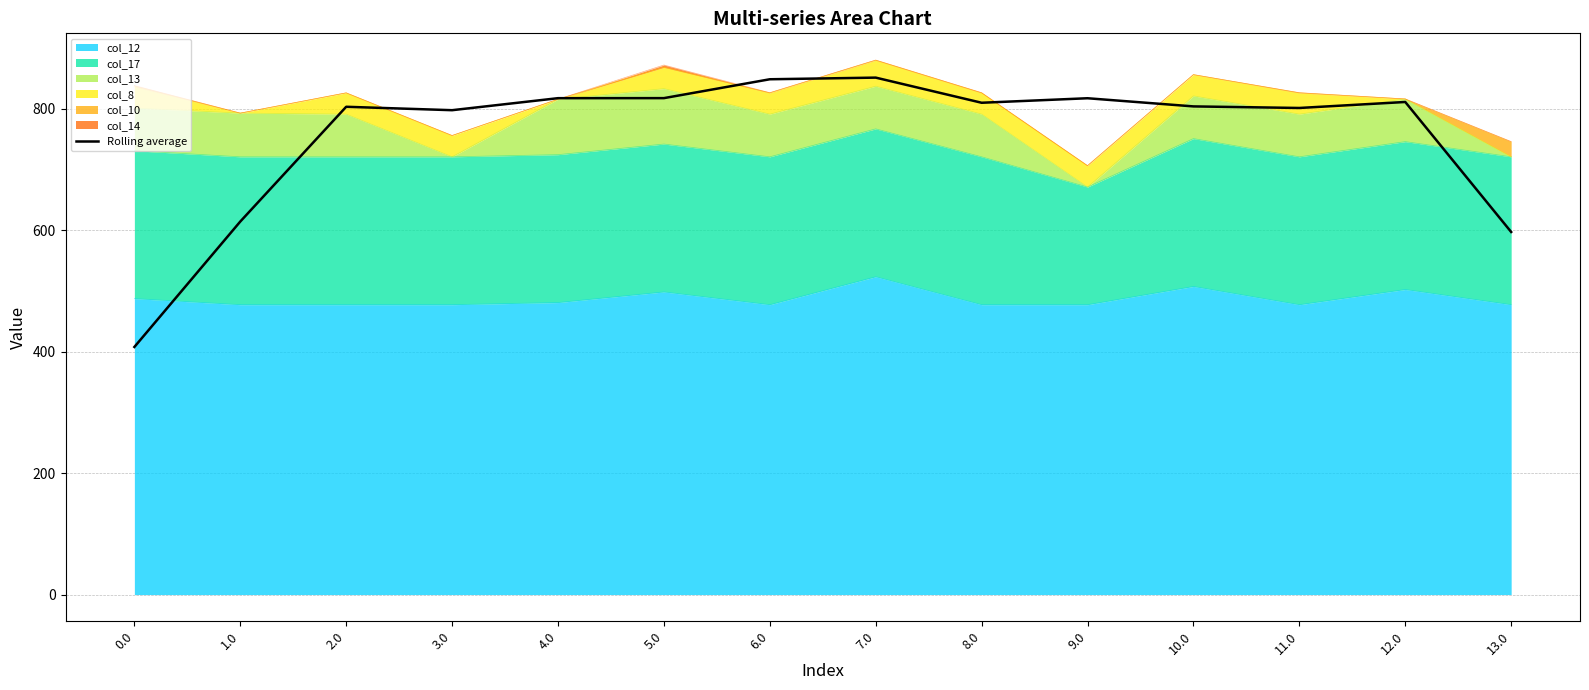

How many points are higher than both their immediate neighbors (excluding endpoints)?

4